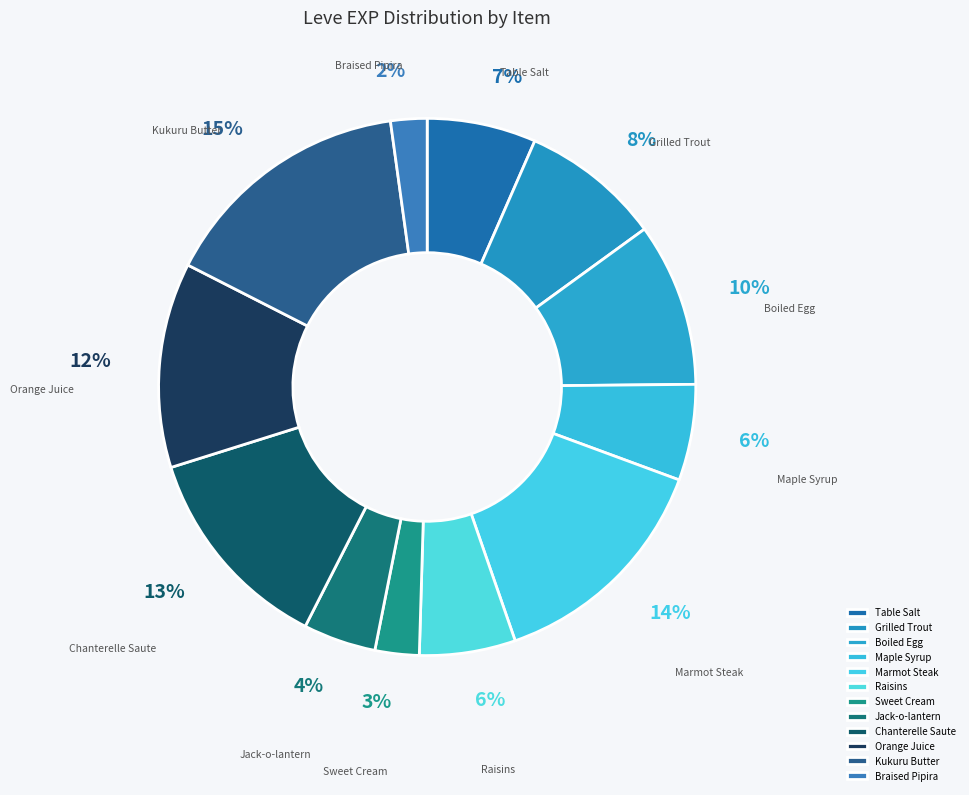

Is it true that Orange Juice is 12% of the pie?

True